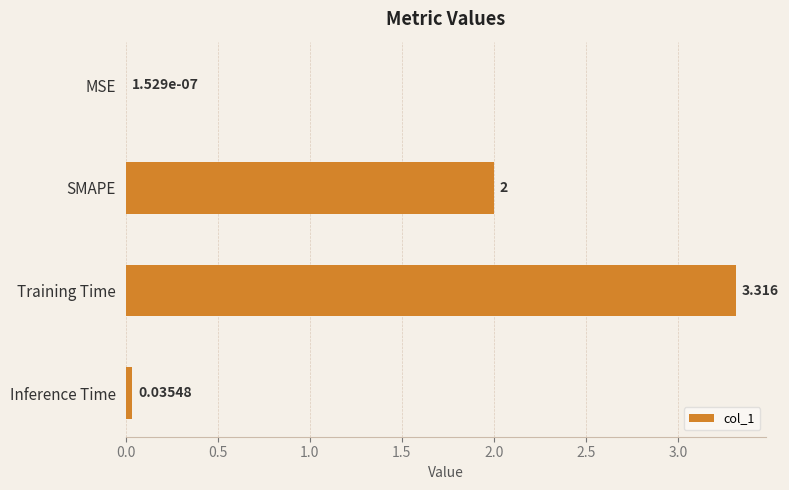

Does the chart contain stacked bars?

No